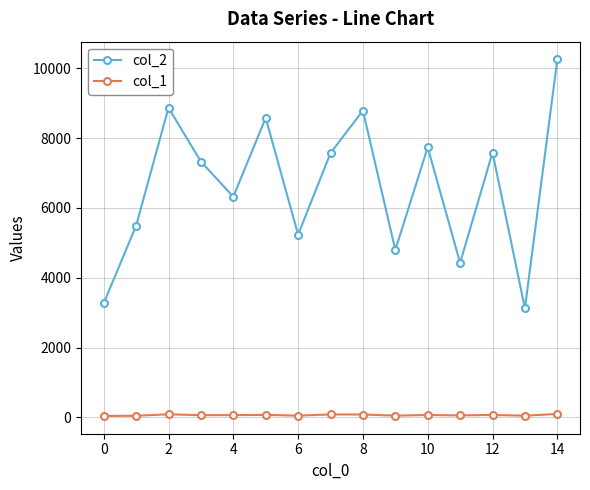

Which series has the widest spread of values?

col_2